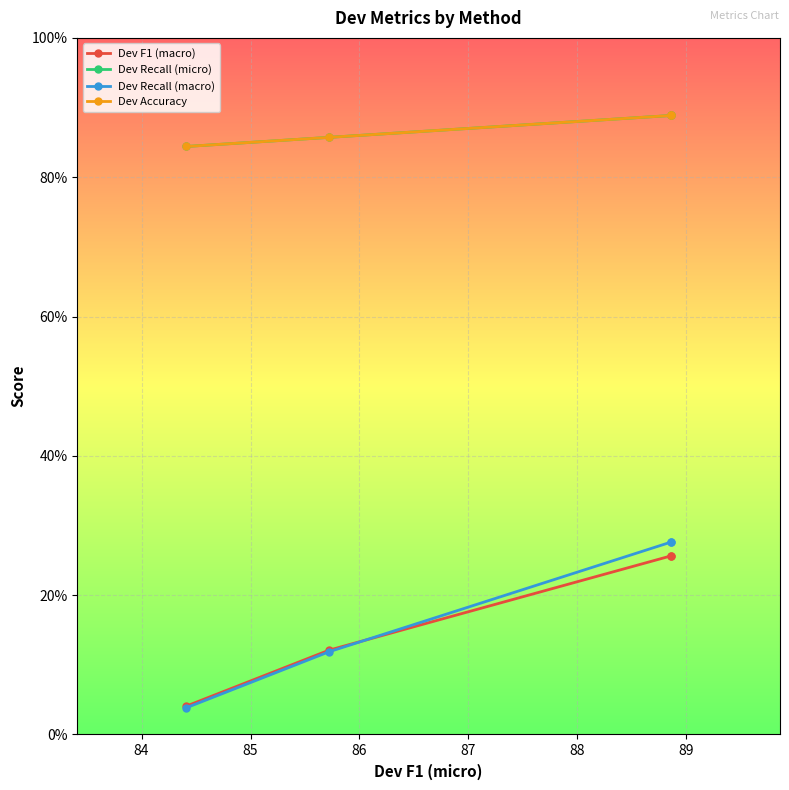

What are all the series names shown in the legend?

Dev F1 (macro), Dev Recall (micro), Dev Recall (macro), Dev Accuracy